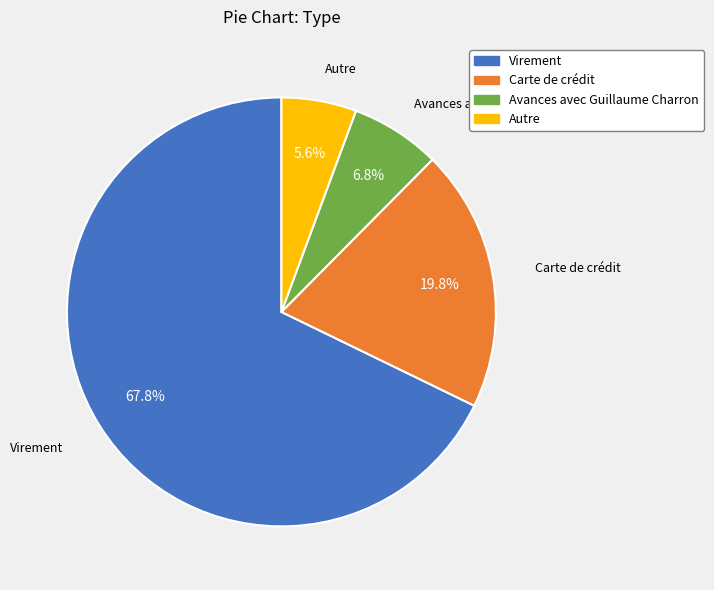

To the nearest percent, what percentage of the pie is Carte de crédit?

20%